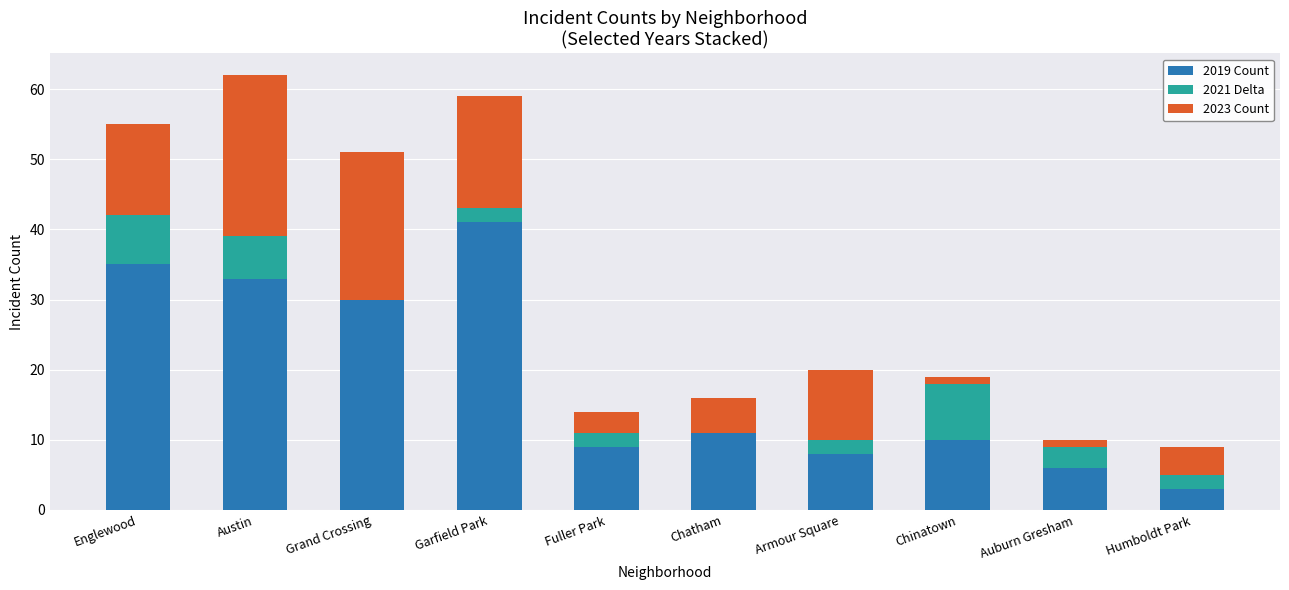

What is the total value across all series at Grand Crossing?

51